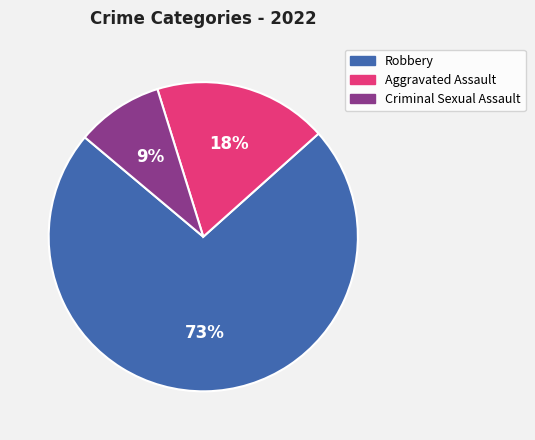

Combined, do Aggravated Assault and Robbery account for over 50%?

Yes